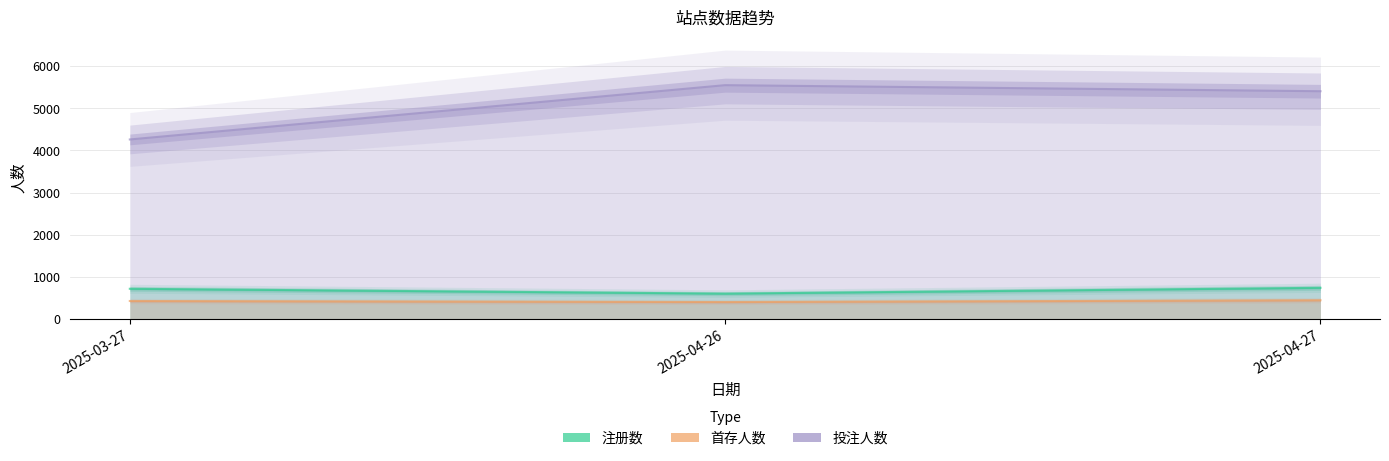

What is the sum of the 注册数 values at 2025-04-27 and 2025-03-27?

1455